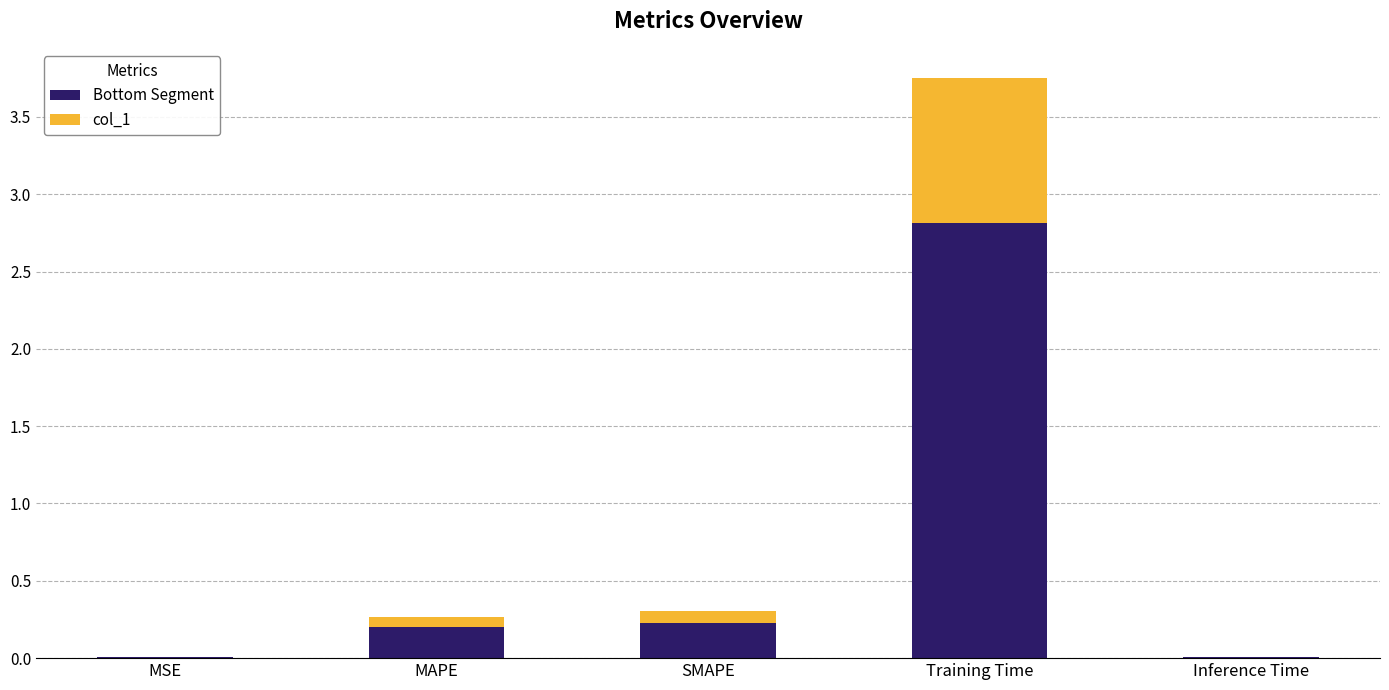

What is the average value of the Bottom Segment series?

0.7